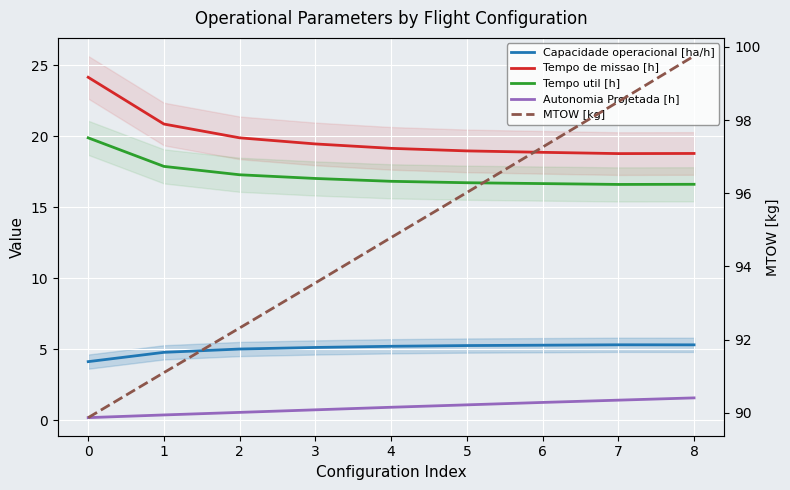

True or false: Tempo de missao [h] has more than 1 interior local peaks.

False